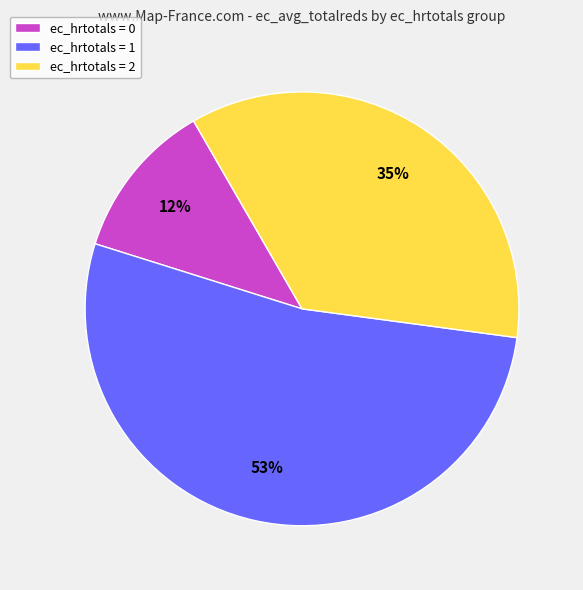

How many slices are in this pie chart?

3